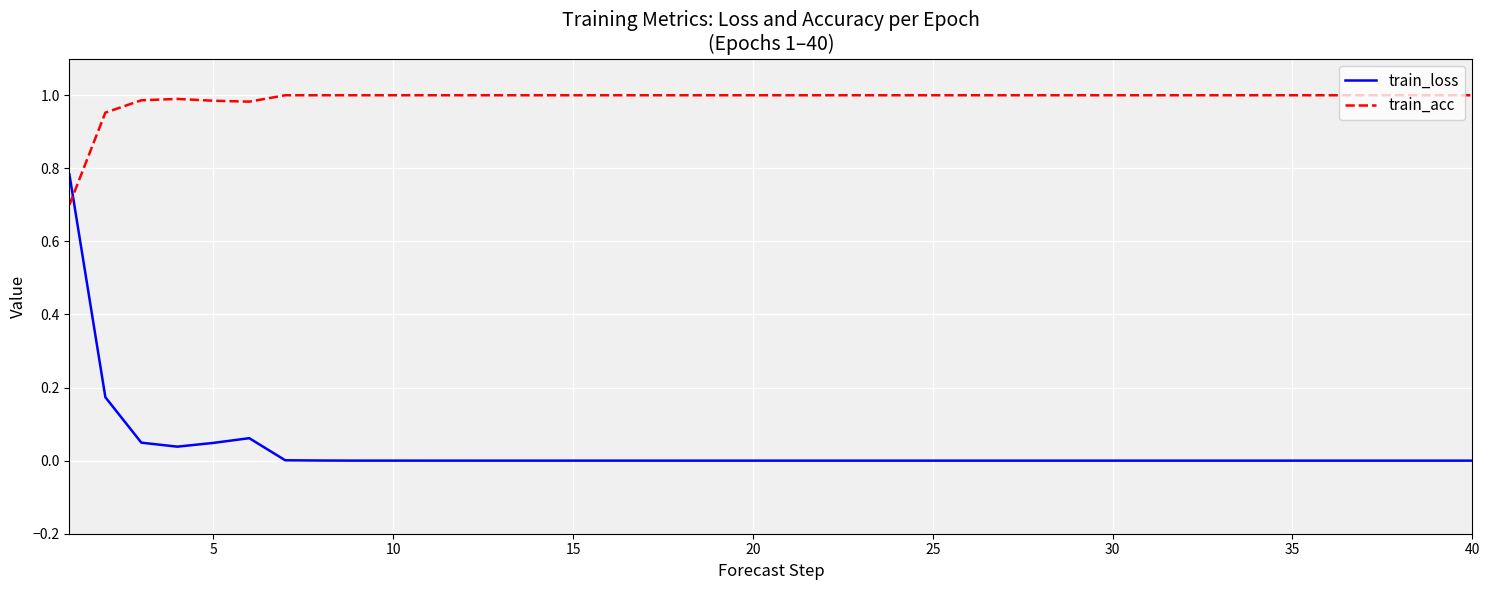

Which series ends up on top after the final intersection of train_loss and train_acc?

train_acc